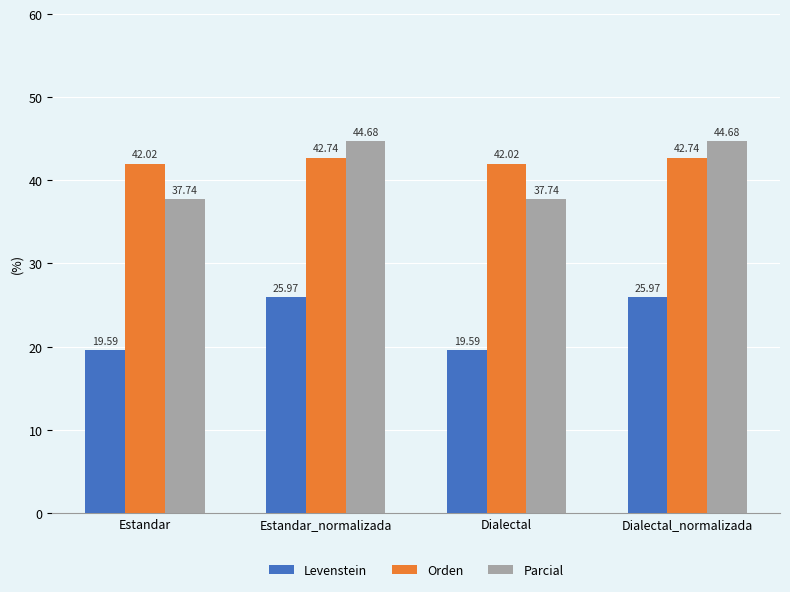

What is the smallest value displayed?

19.6